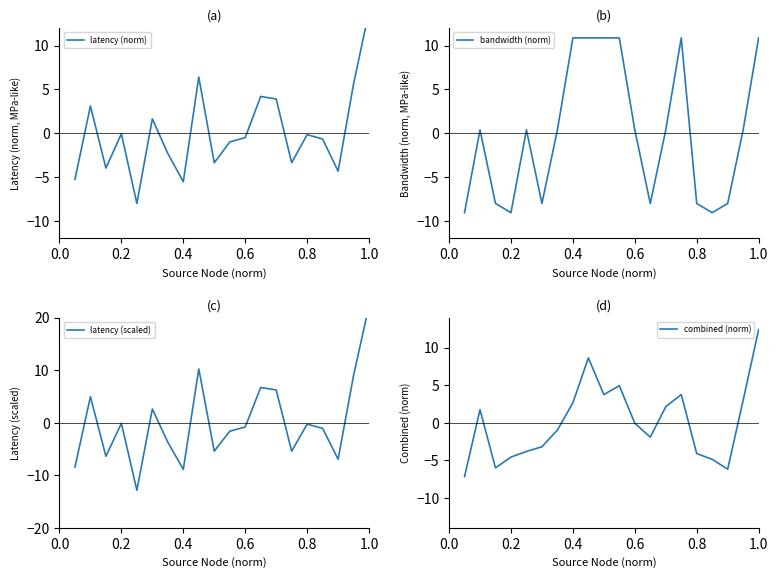

What is the maximum value for combined (norm)?

12.4